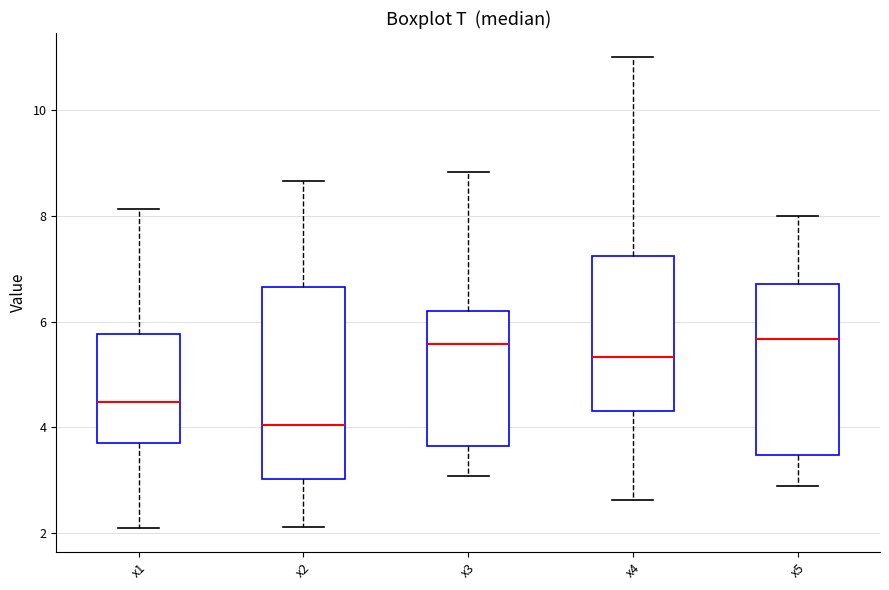

Comparing the boxes themselves (not the whiskers), which one is the tallest?

x2